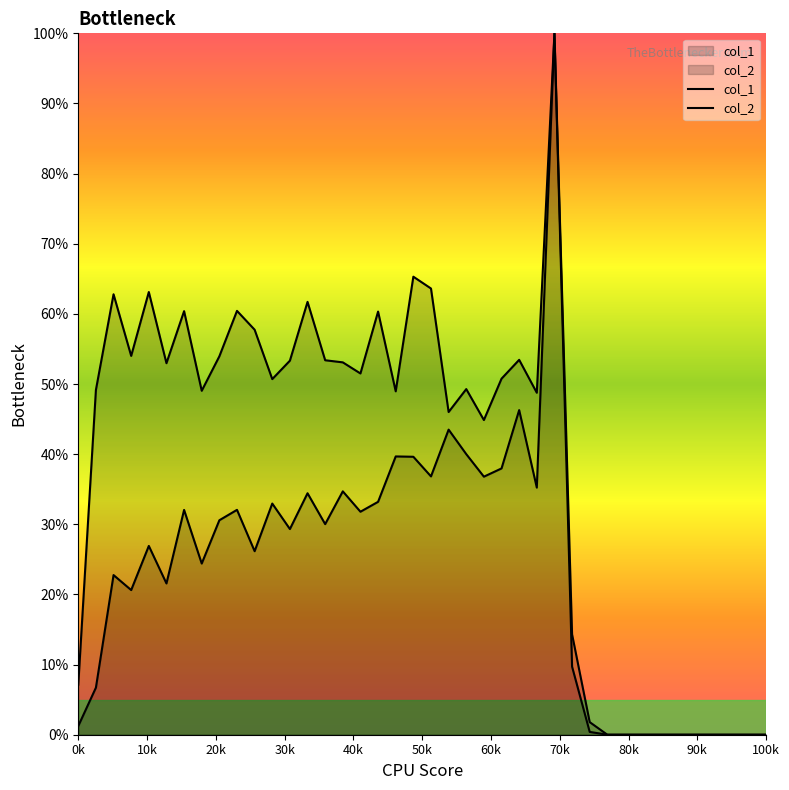

What is the difference between the maximum and second lowest values in the col_2 series?

100.0